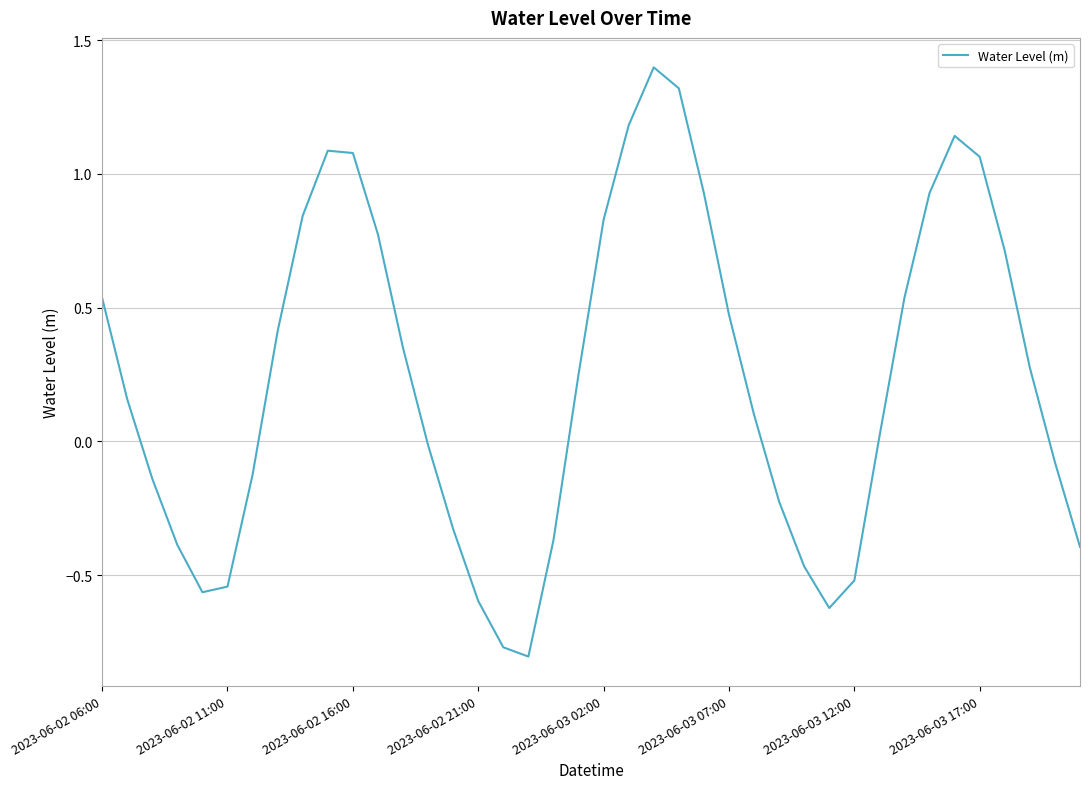

What is the greatest value displayed?

1.4